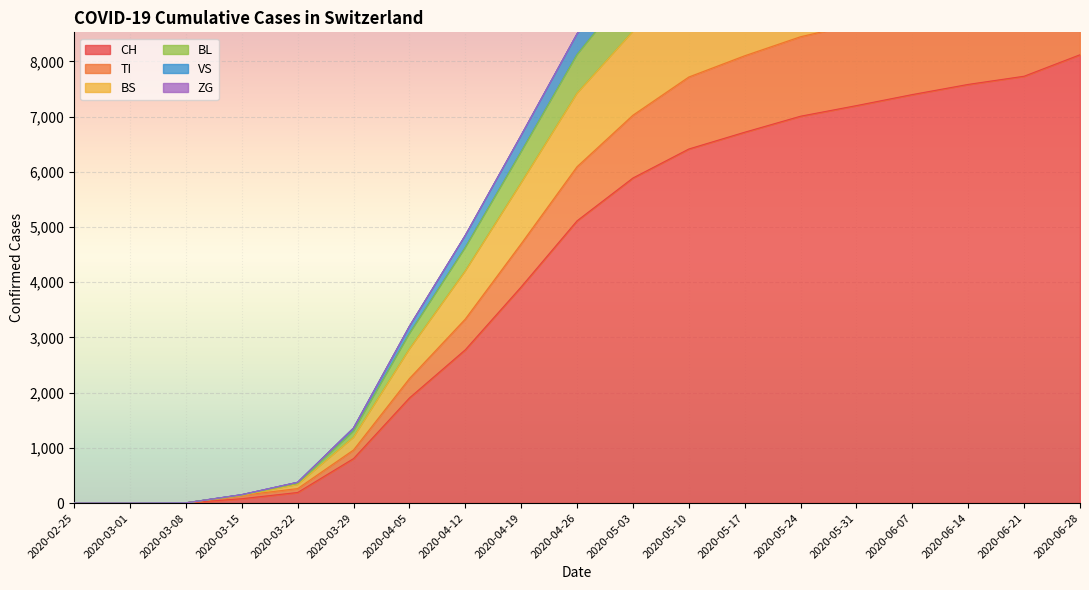

What position from the left is 2020-06-14?

17